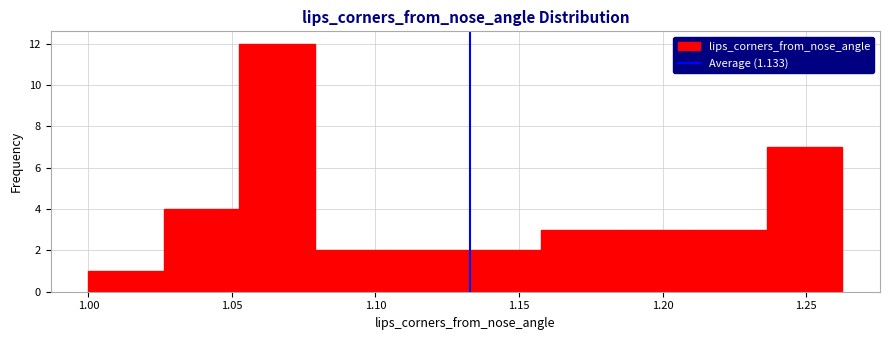

Which range on the x-axis has the tallest bar?

1.055 to 1.080